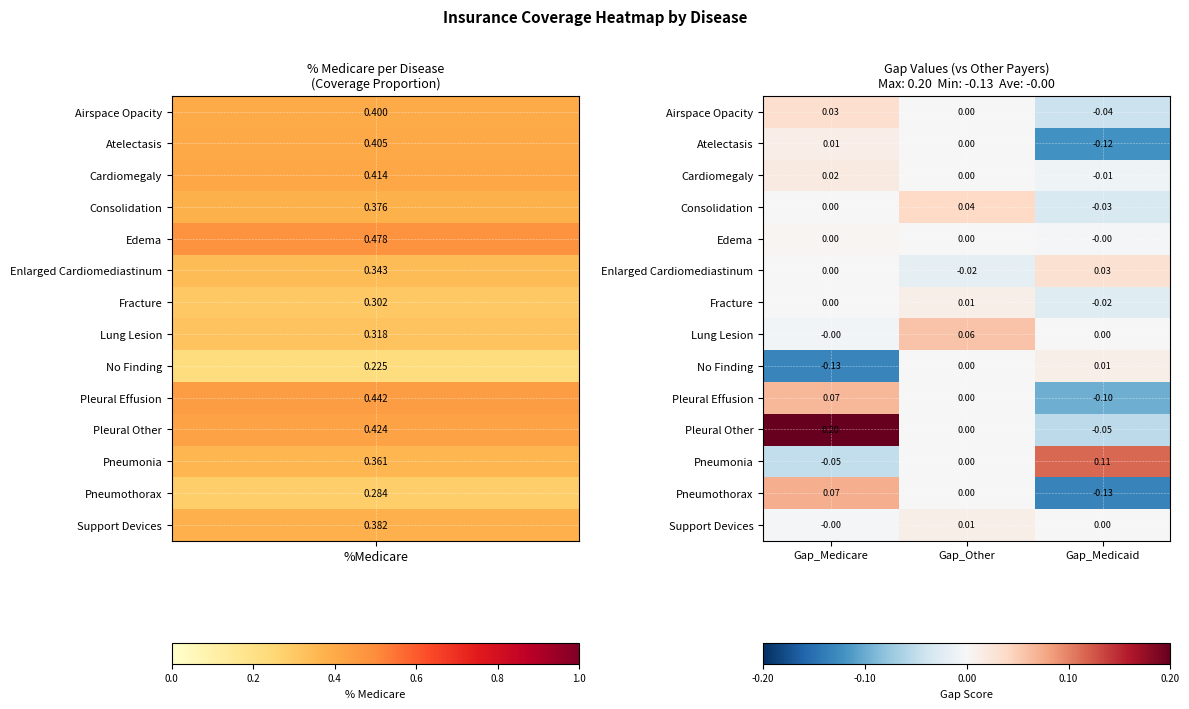

How many series are shown in this chart?

14